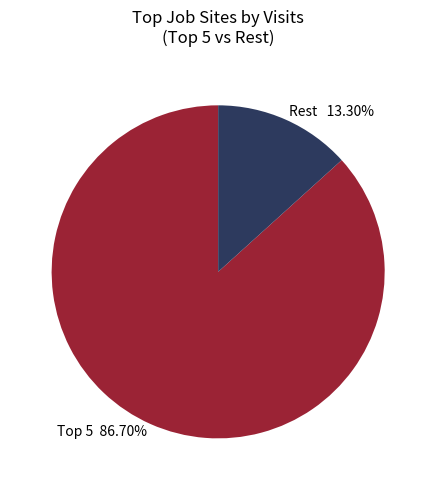

Count the number of slices in the pie.

2